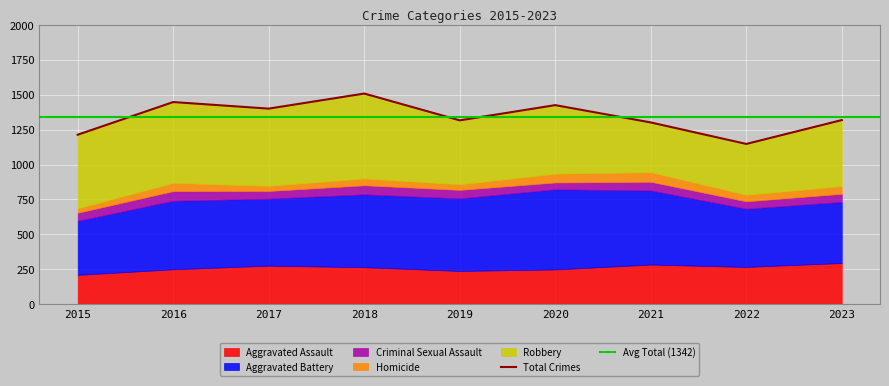

What is the value of the Homicide point at the 3rd from the left?

37